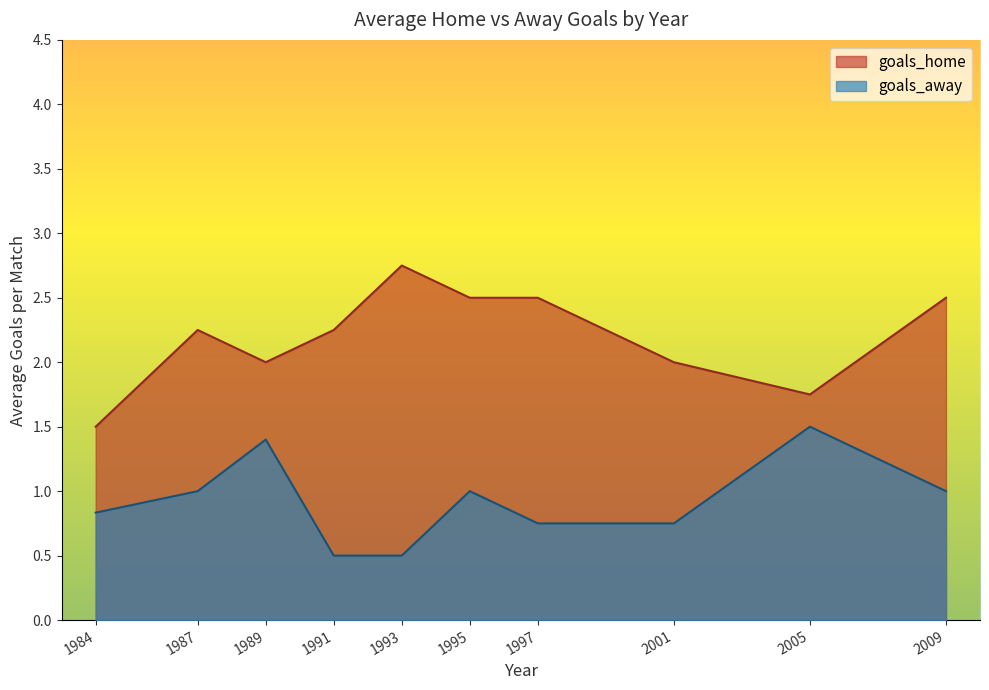

Which series has the largest range (max minus min)?

goals_home